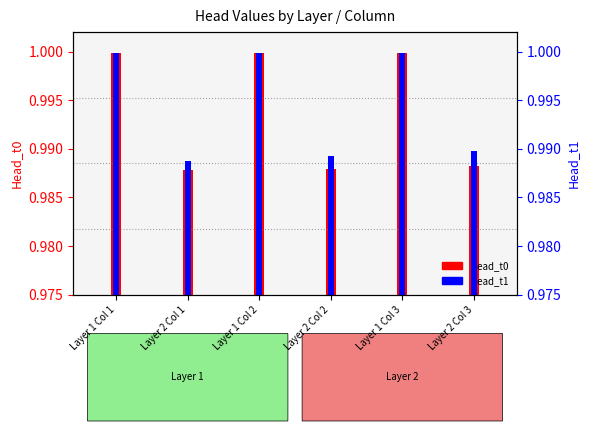

Rank the categories by value from highest to lowest.

Layer 1 Col 3, Layer 1 Col 2, Layer 1 Col 1, Layer 2 Col 3, Layer 2 Col 2, Layer 2 Col 1